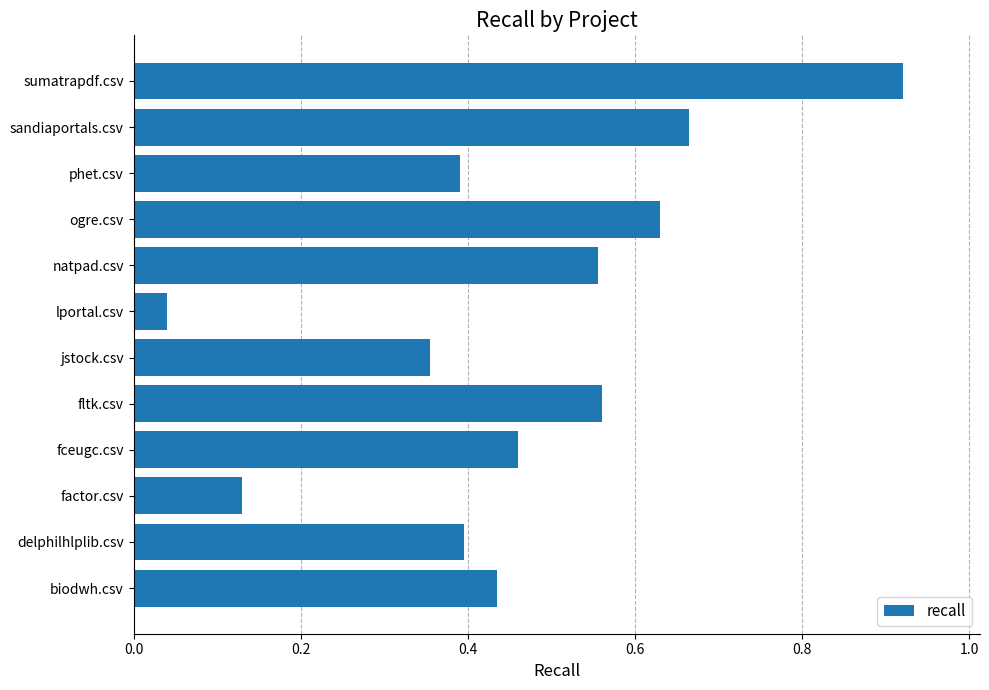

True or false: the data shows 0.2 at fltk.csv.

False